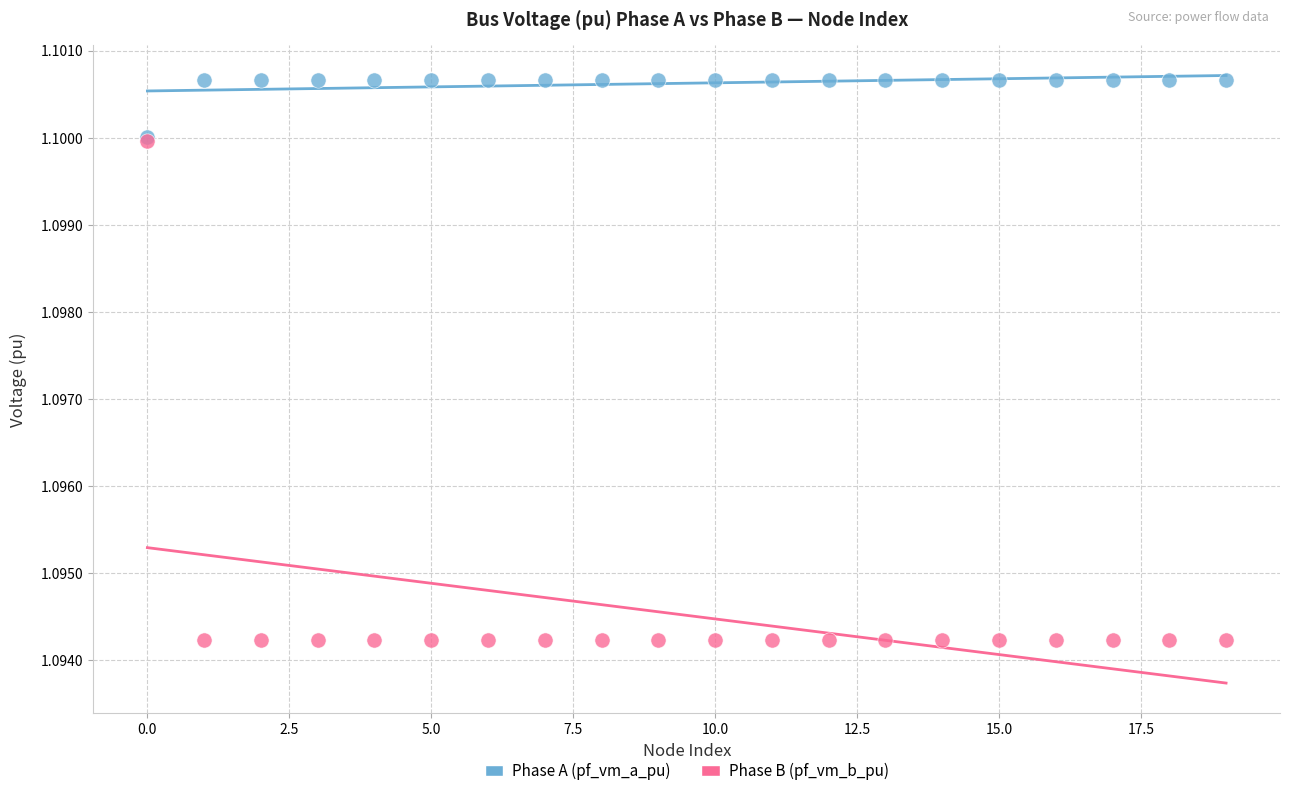

Which series has the widest spread of Y values?

Phase B (pf_vm_b_pu)